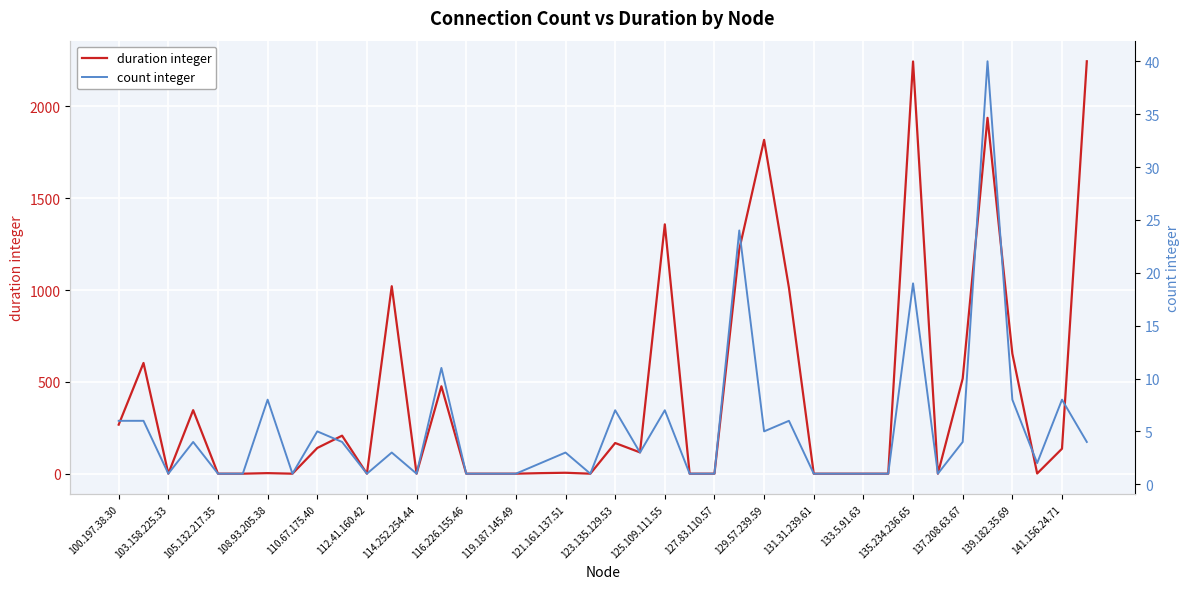

What is the average value of the count integer series?

5